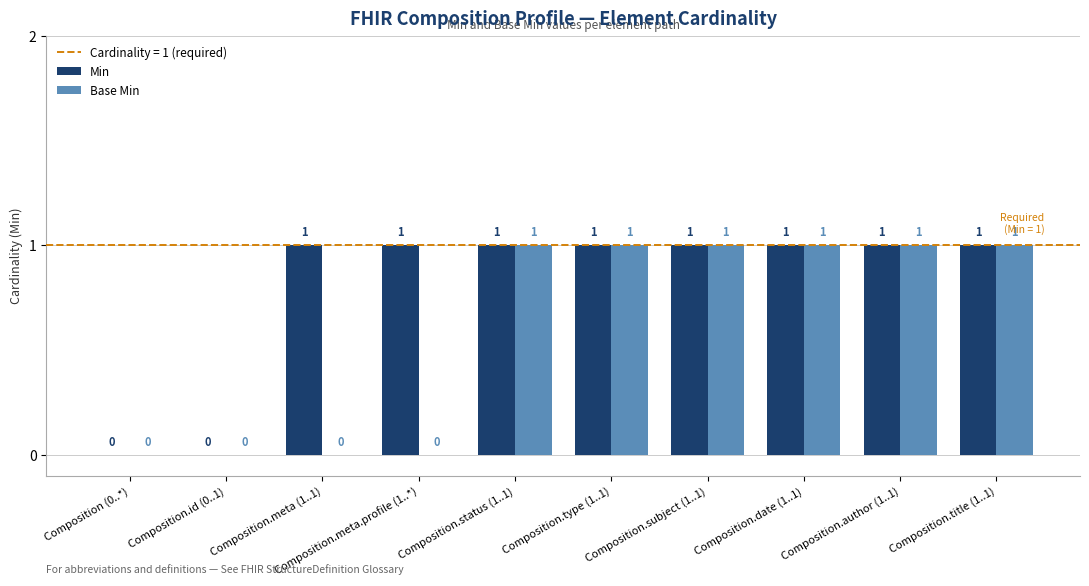

What is the sum of all Base Min values?

6